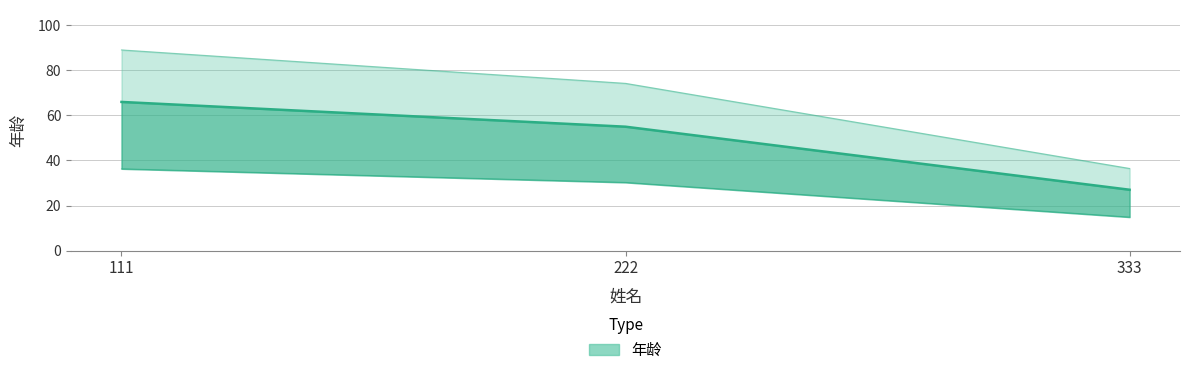

What is the difference between the values at 333 and 111?

39